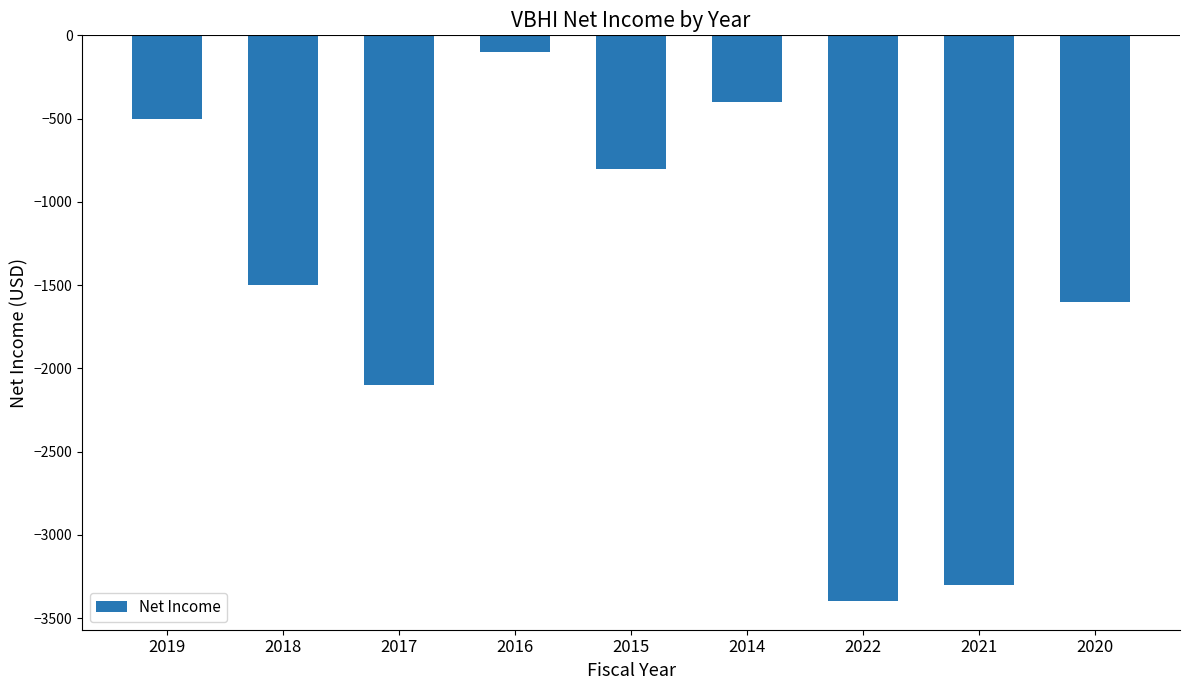

The value at 2021 is -4377. True or false?

False